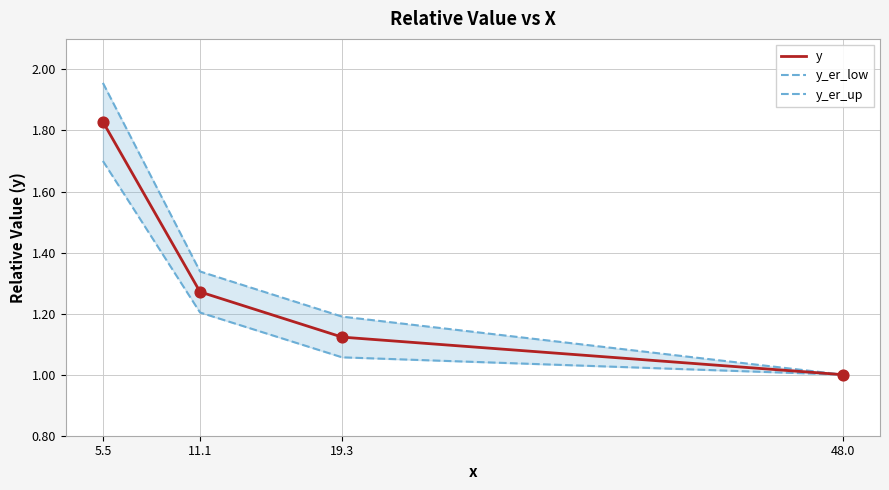

What is the total value across all series at 5.5?

5.5